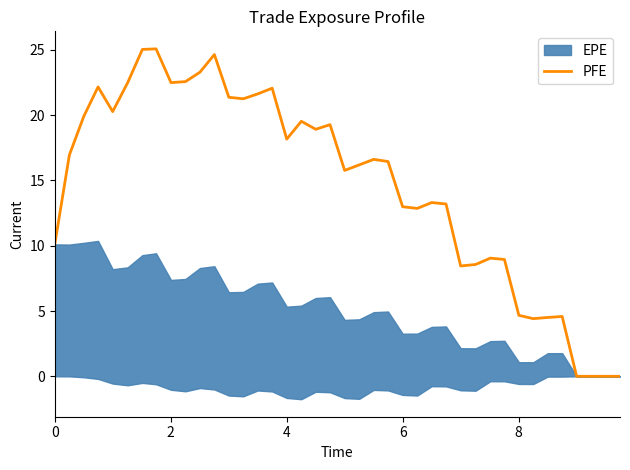

What is the maximum value for PFE?

25.1